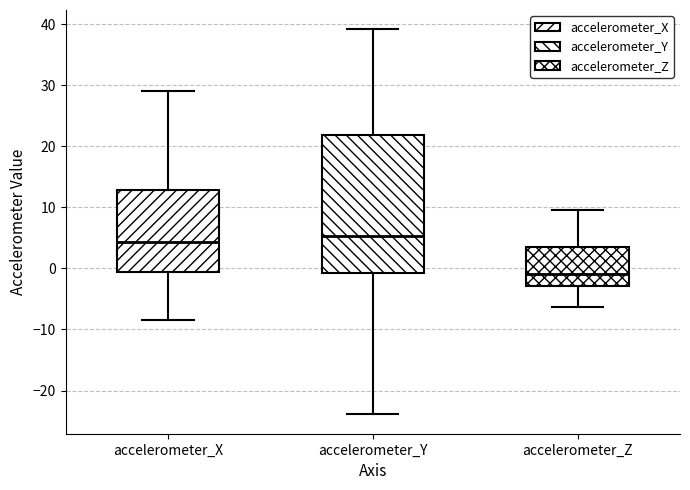

Where is the lower edge of the box for accelerometer_X on the y-axis? The values are not printed on the chart, so give them approximately, as read against the axis.

-1